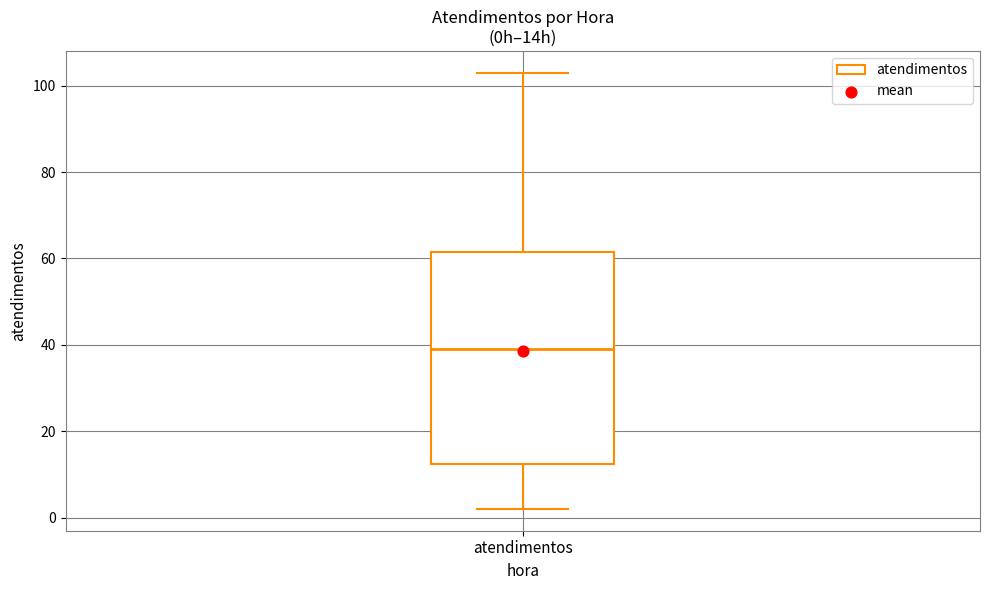

Where does the median line of the box for atendimentos sit on the y-axis? The values are not printed on the chart, so give them approximately, as read against the axis.

40